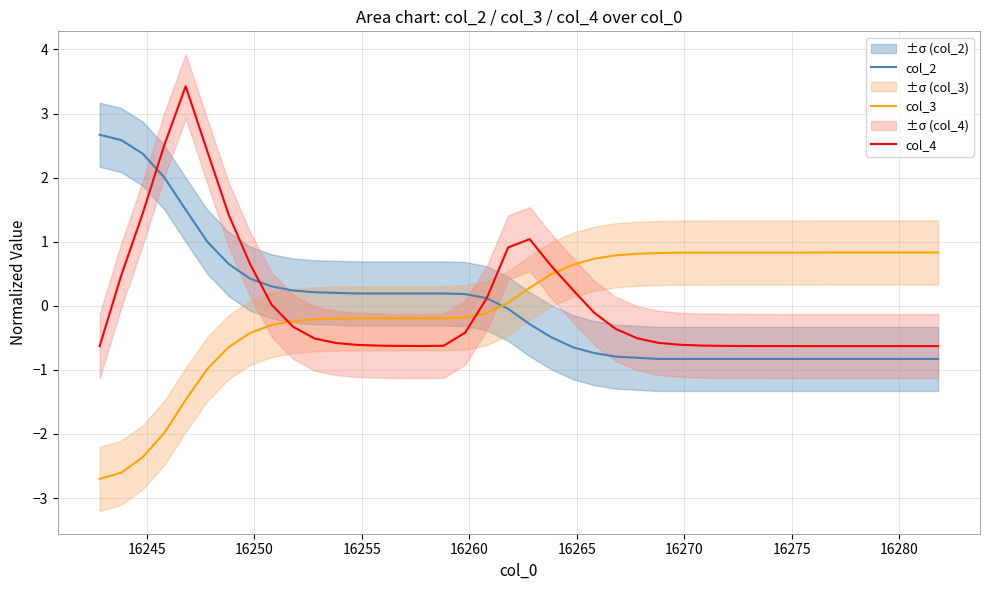

What is the lowest value of the col_4 series?

-0.6